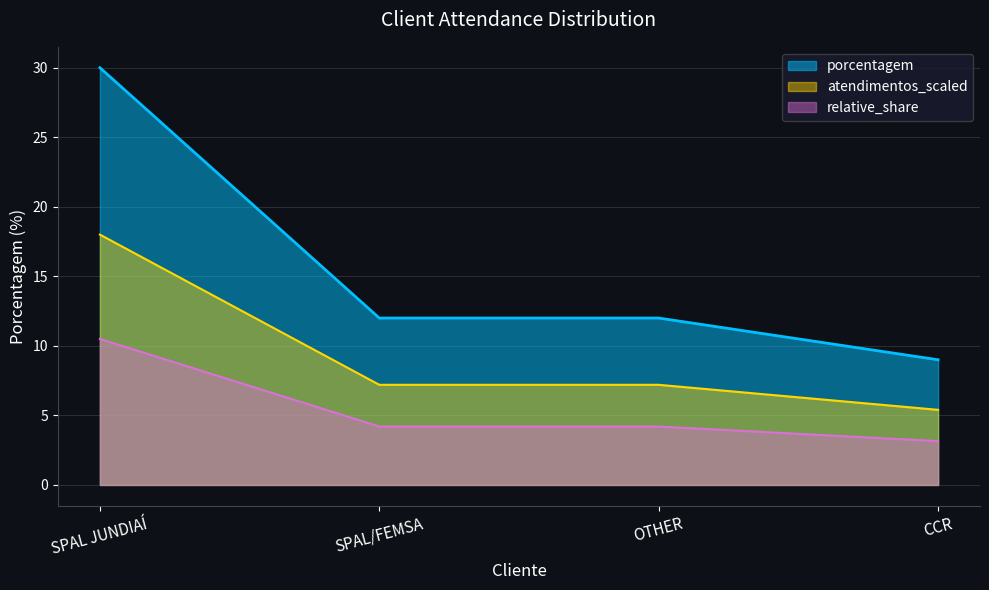

True or false: the data shows 10 at SPAL JUNDIAÍ.

False